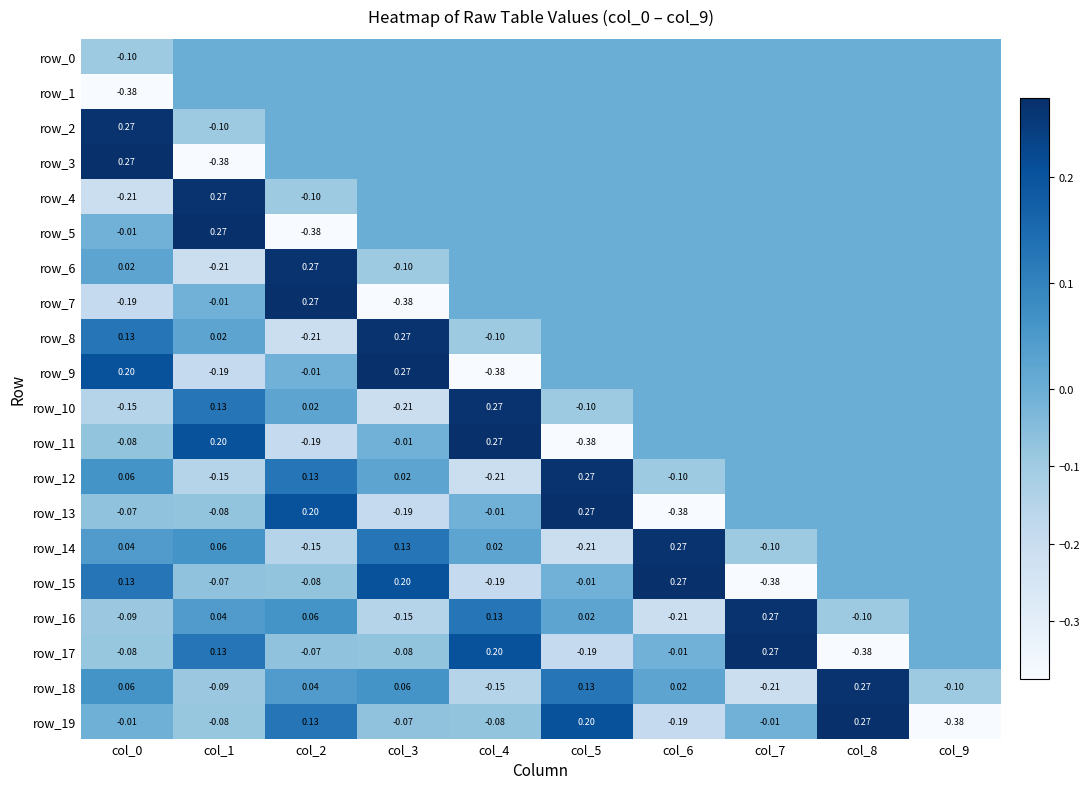

At which category is the sum across all series the highest?

col_8